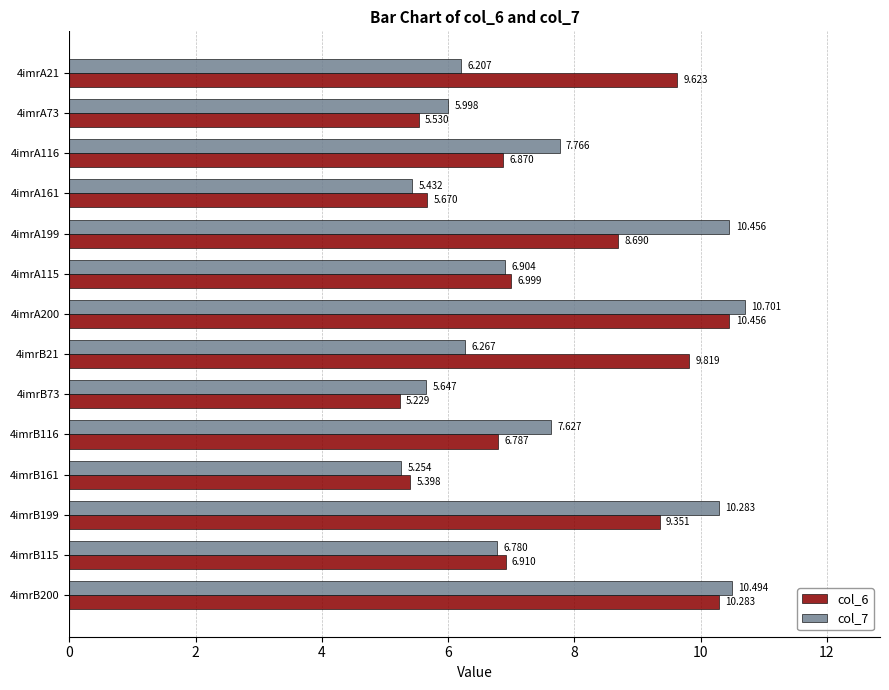

At how many categories does at least one series exceed 6?

10